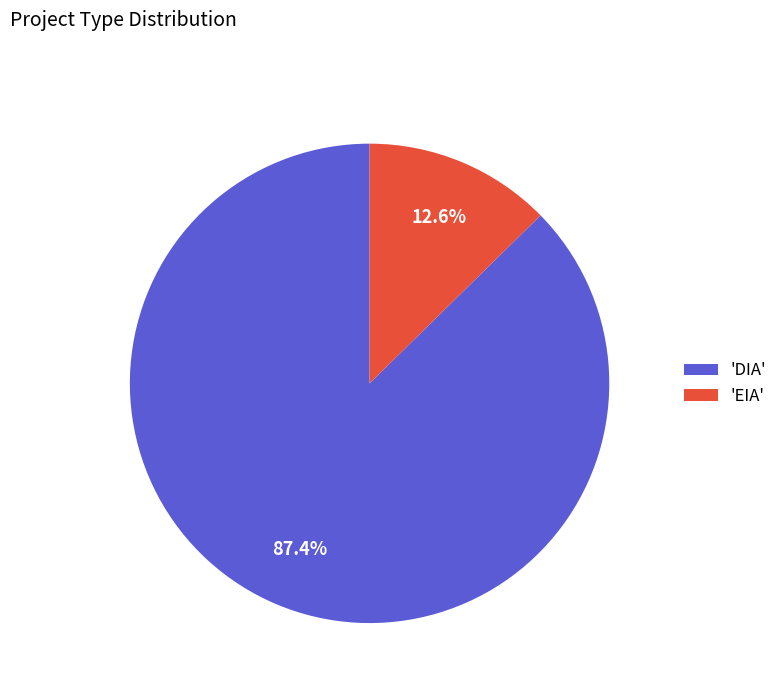

Which category accounts for the majority?

'DIA'